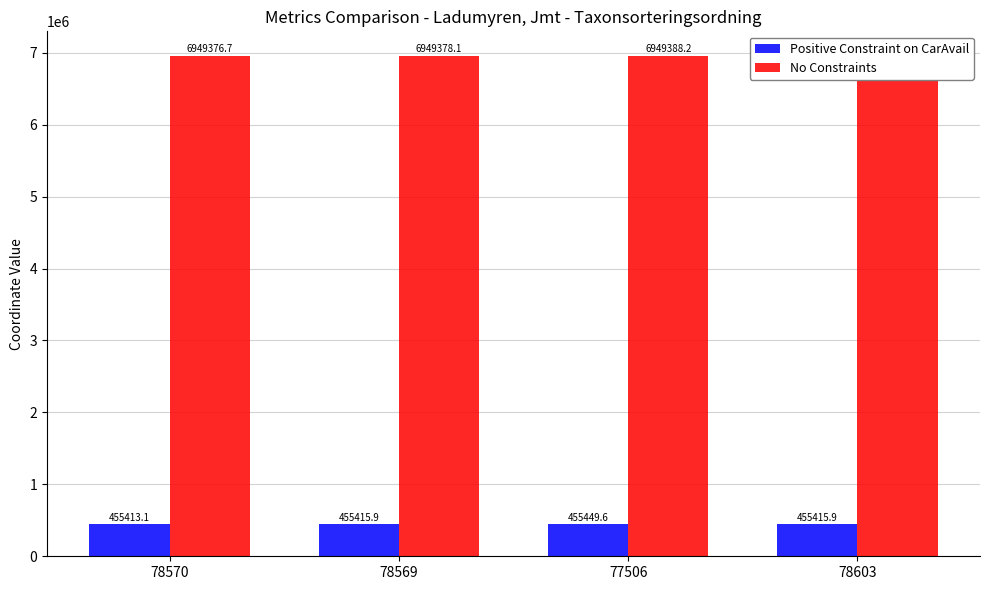

What is the value of the Positive Constraint on CarAvail bar at the 3rd from the left?

455449.6